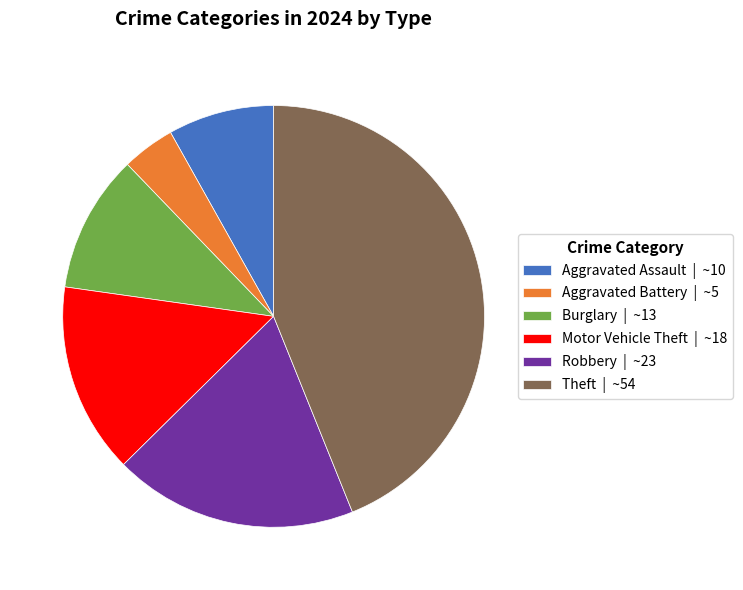

Rank the categories by value from highest to lowest.

Theft | ~54, Robbery | ~23, Motor Vehicle Theft | ~18, Burglary | ~13, Aggravated Assault | ~10, Aggravated Battery | ~5